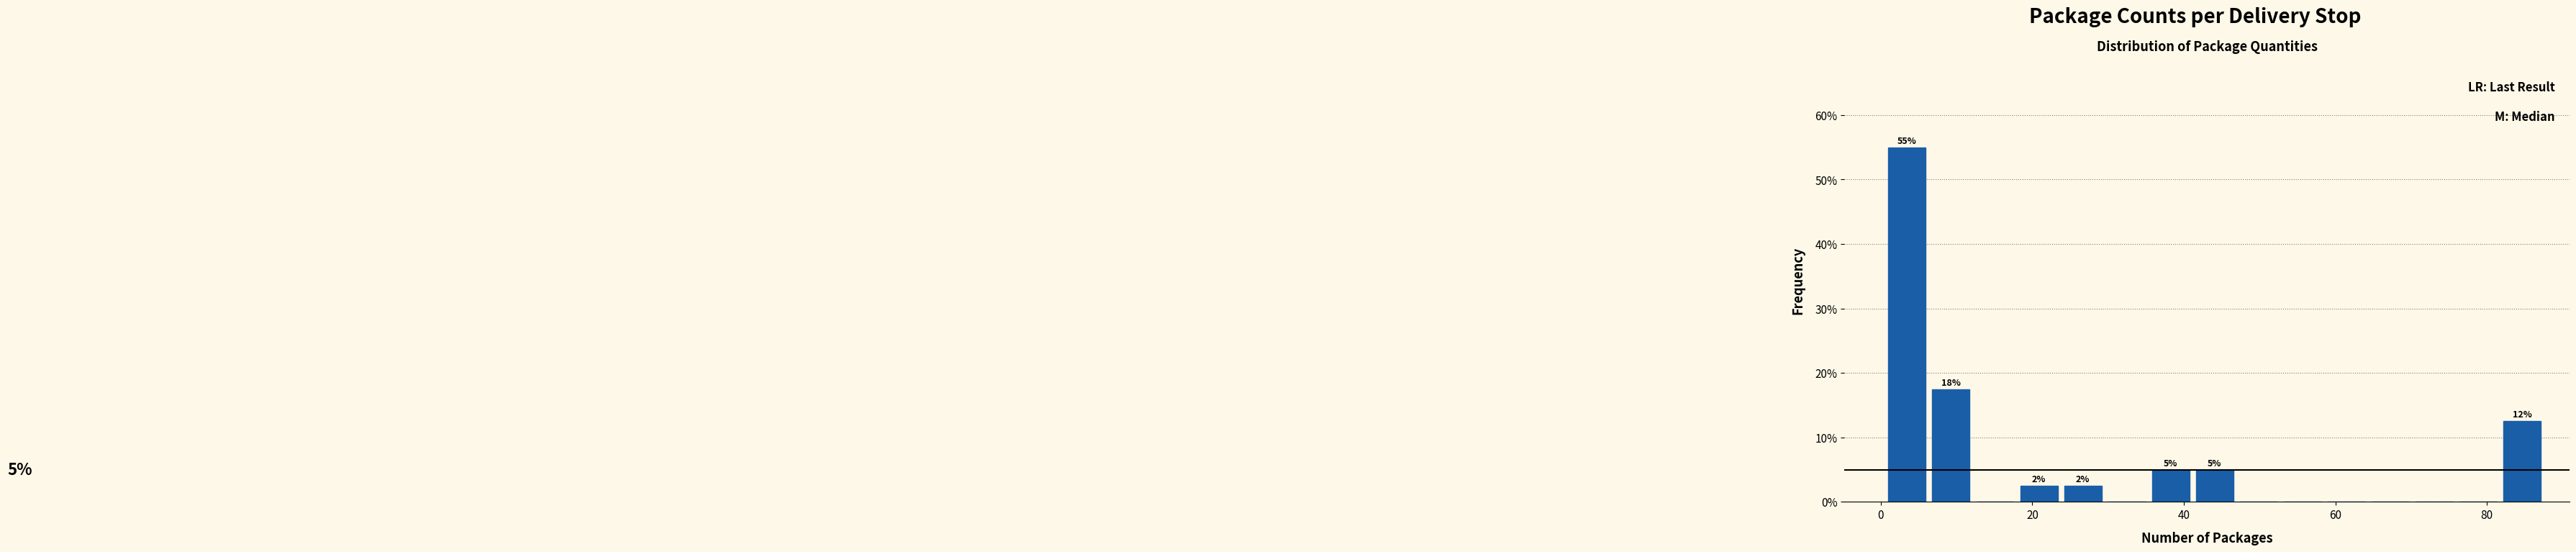

Around what value on the x-axis is the tallest bar? Give the approximate position of its centre, as read against the axis.

4